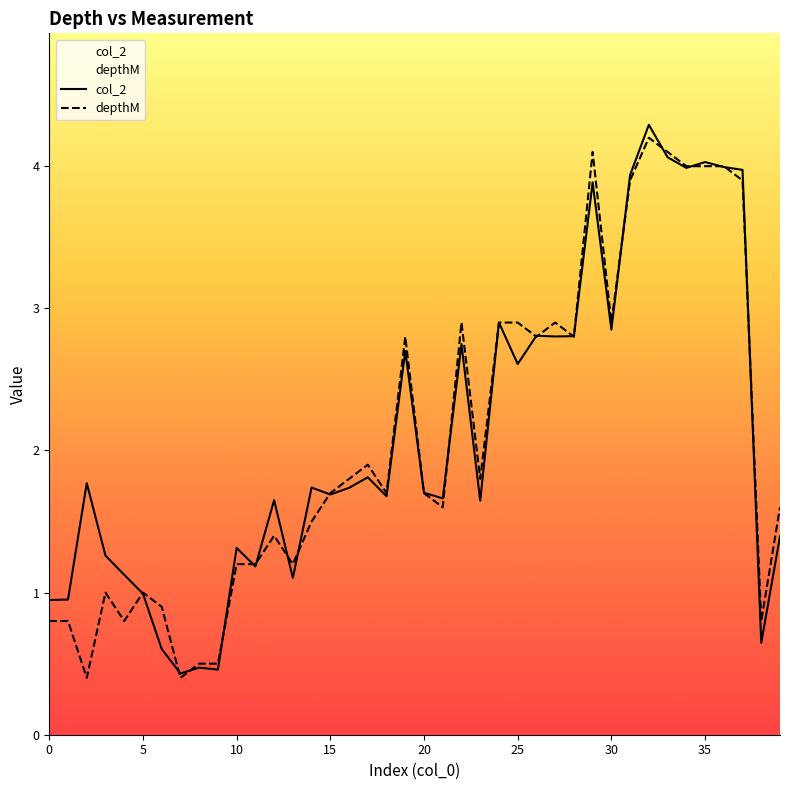

At how many categories does at least one series exceed 2?

16